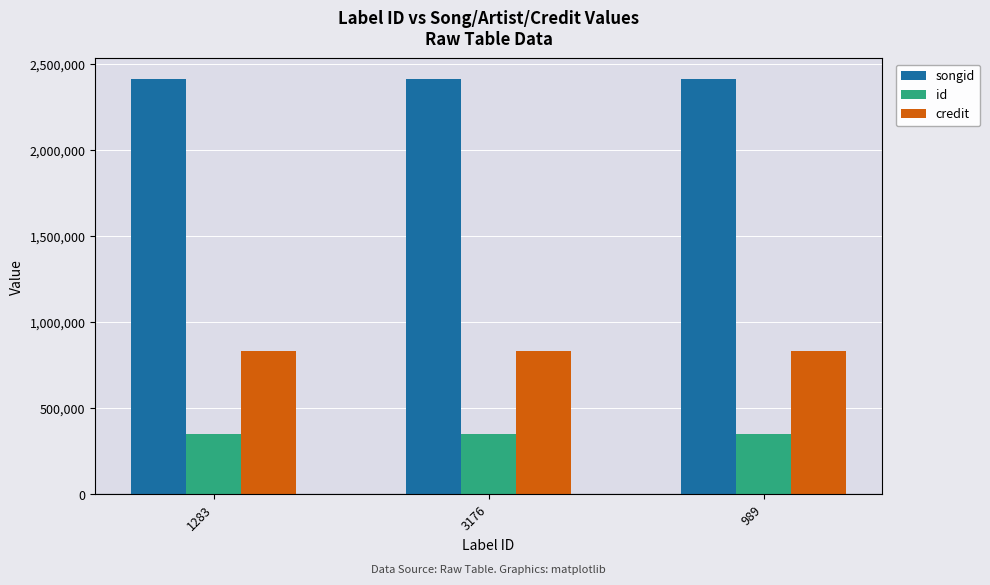

List the series in order of their overall mean, lowest first.

id, credit, songid